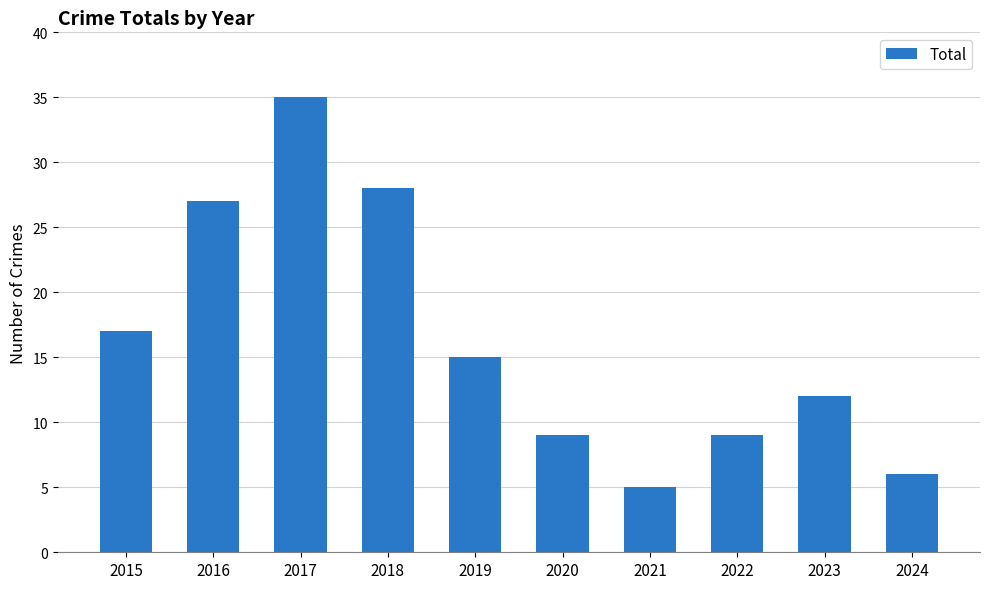

What is the value of the 2nd bar from the left?

27